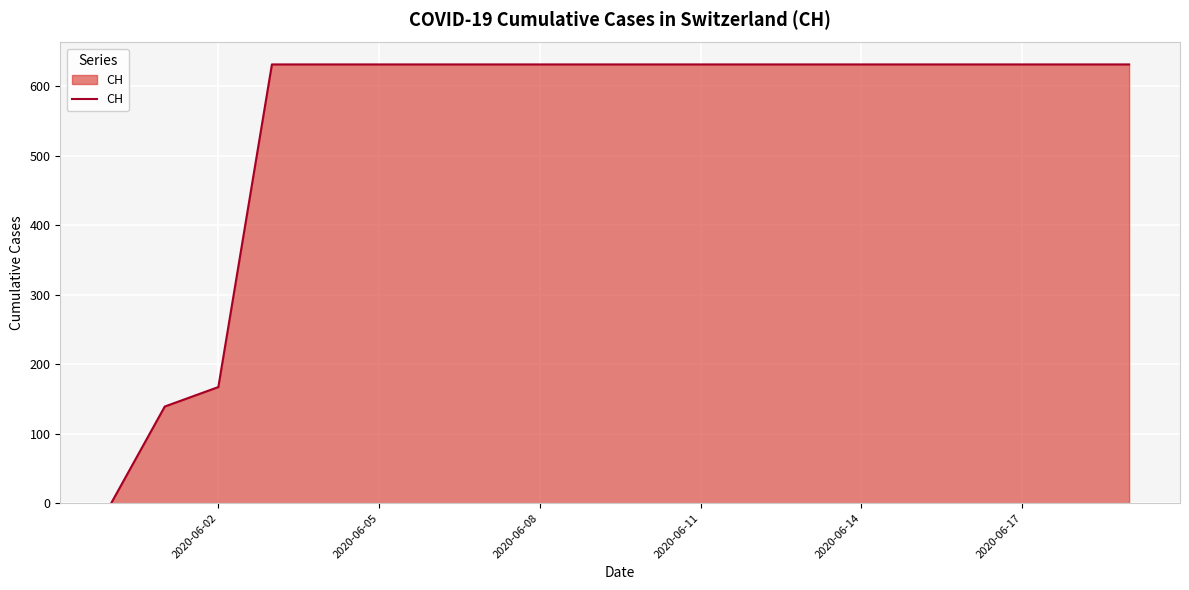

What is the difference between the maximum and minimum values?

631